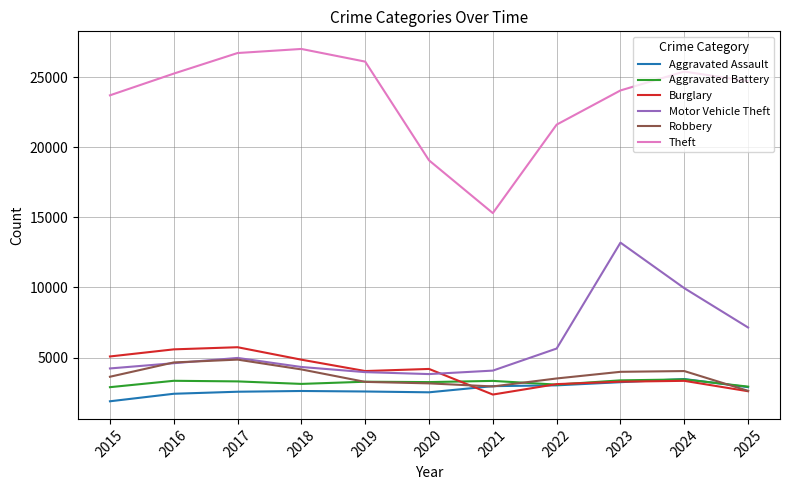

True or false: Motor Vehicle Theft and Aggravated Assault cross at least once.

False